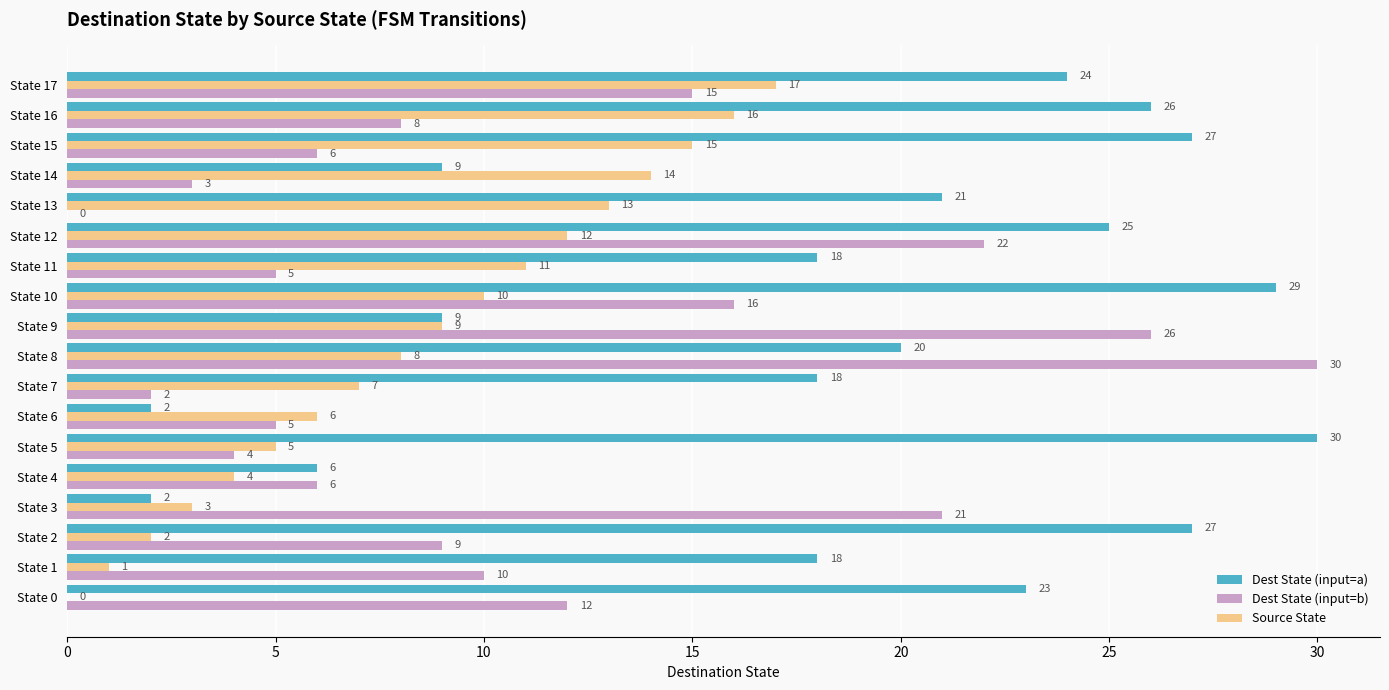

What is the sum of the Dest State (input=a) values at State 10 and State 12?

54